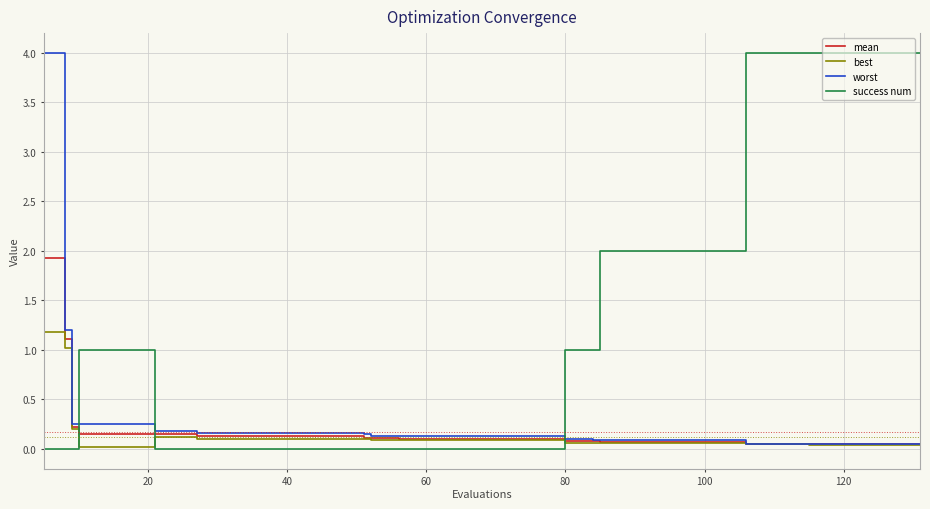

Which series has the largest total across all categories?

success num